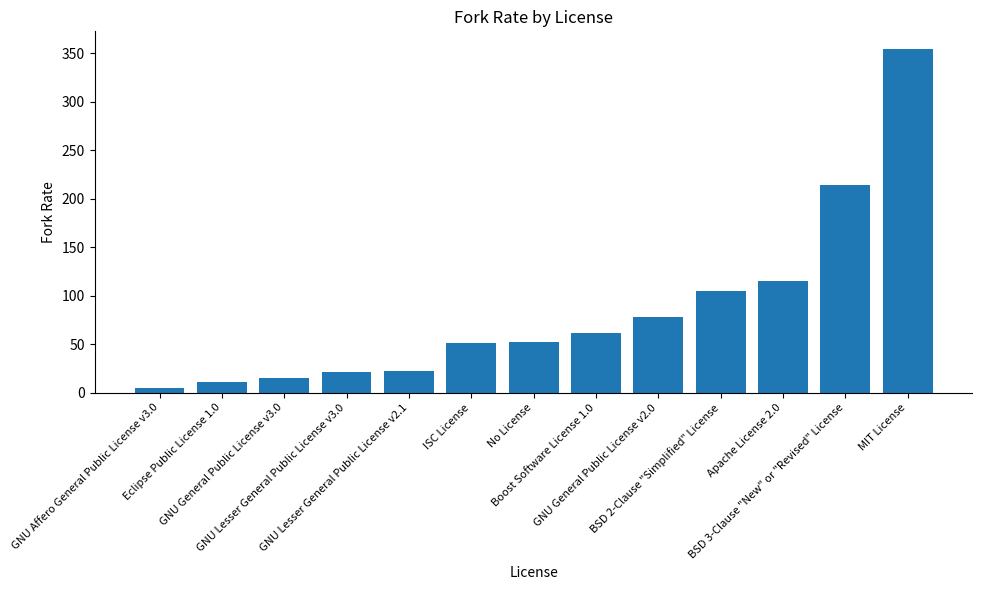

Which label corresponds to the largest value in the chart?

MIT License